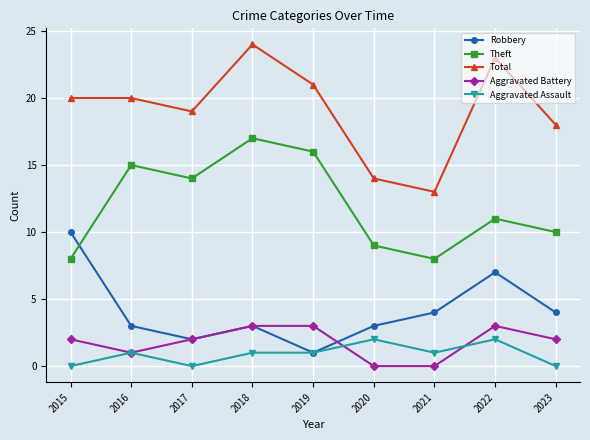

True or false: Robbery has more than 1 interior local peaks.

True